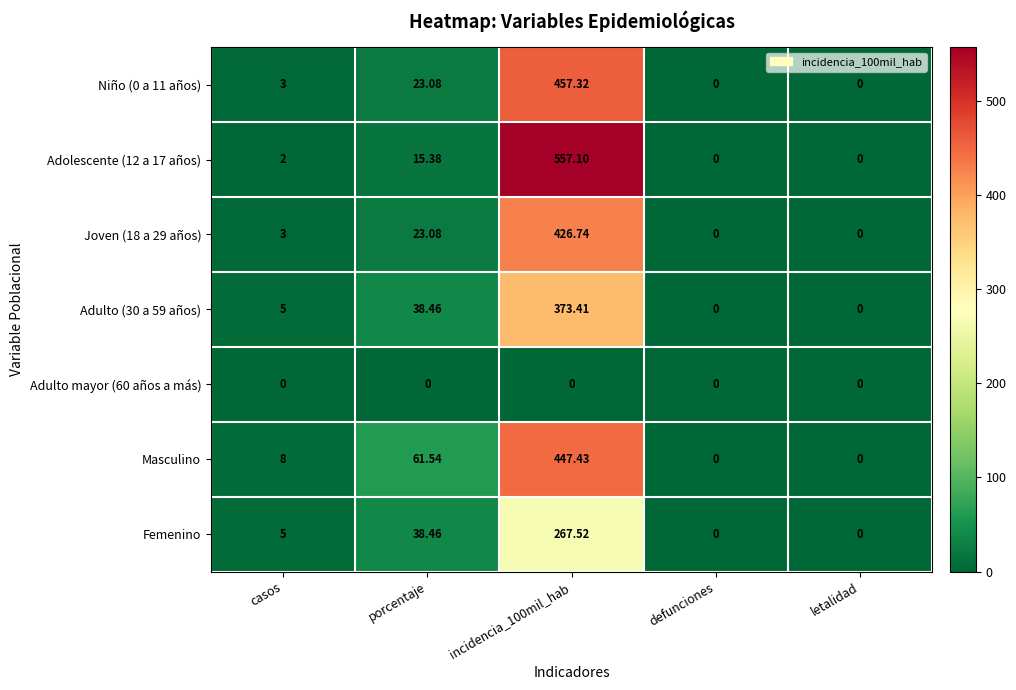

Where is Masculino nearest to the value 223?

porcentaje